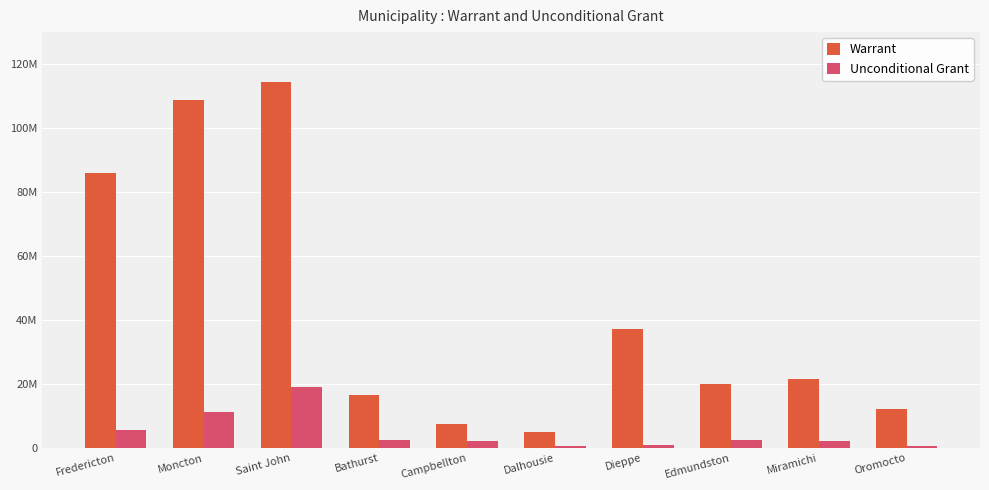

What are all the series names shown in the legend?

Warrant, Unconditional Grant